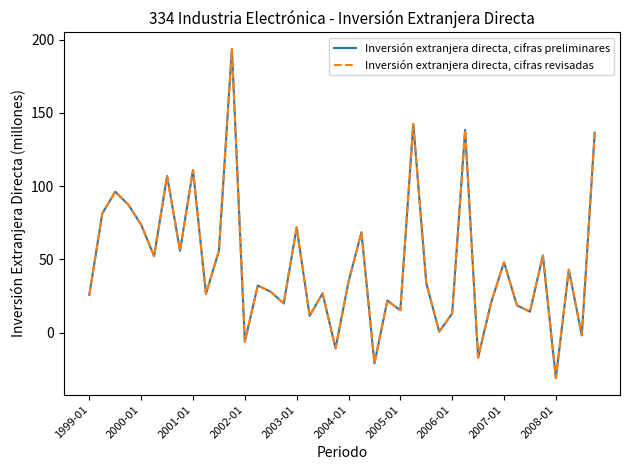

What is the minimum value for Inversión extranjera directa, cifras revisadas?

-31.1